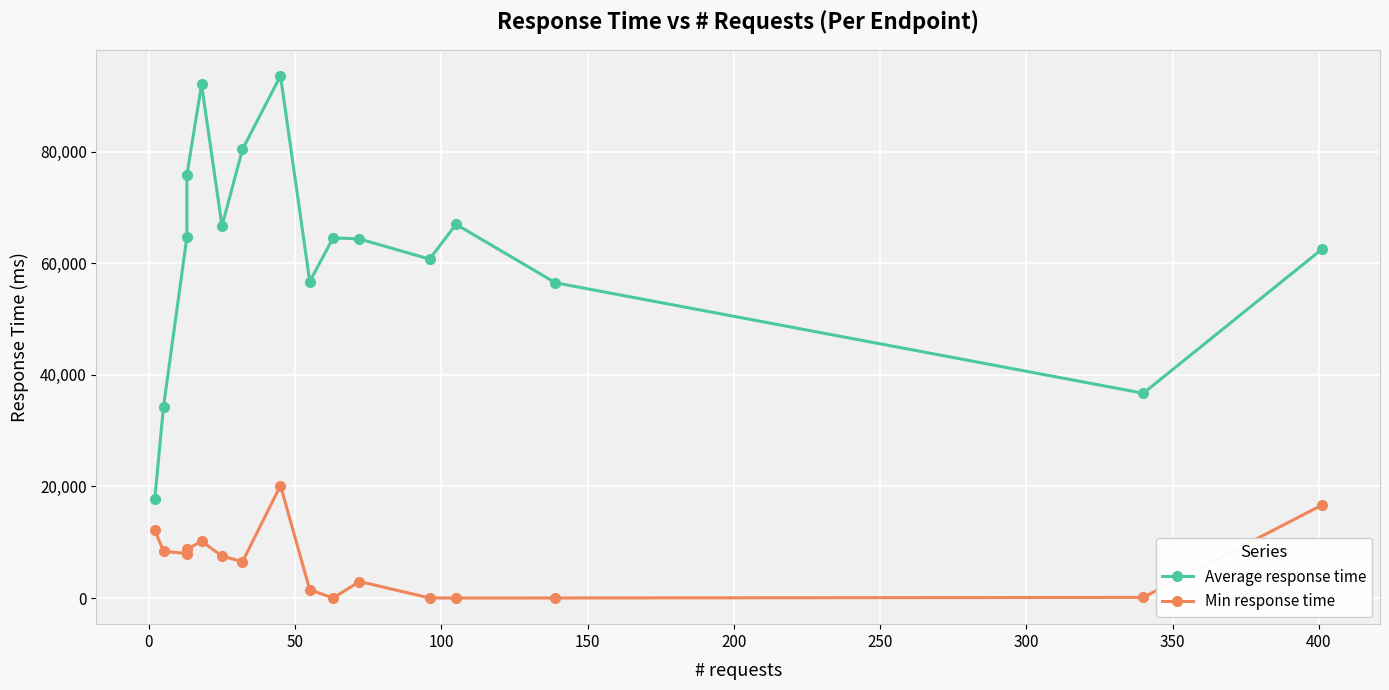

Reading left to right, what are all the values shown in this chart?

Average response time: 17687	34317	64715	75863	92069	66712	80425	93608	56736	64568	64368	60751	66997	56514	36710	62489
Min response time: 12216	8385	7983	8757	10173	7541	6505	20168	1486	12	2969	23	4	18	123	16643